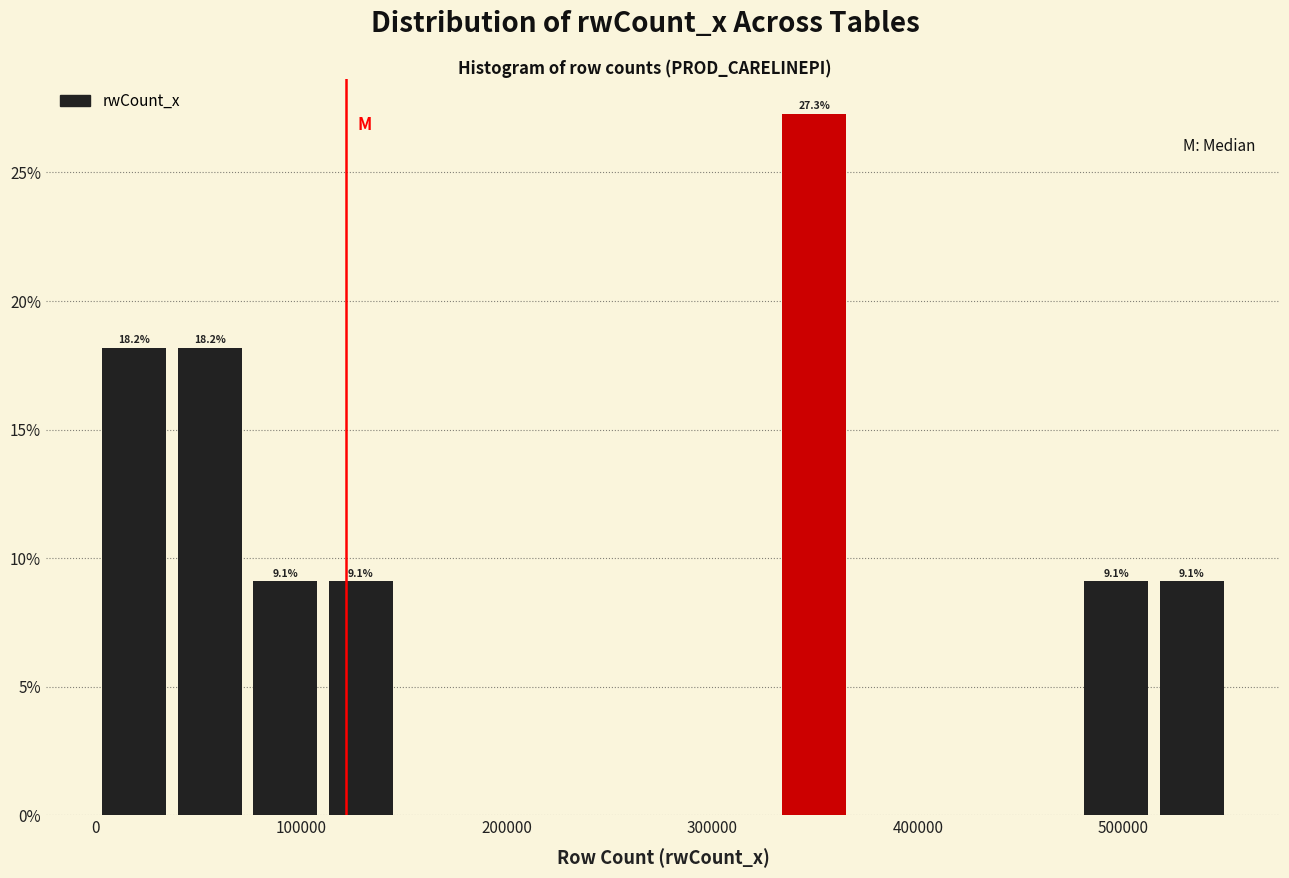

Around what value on the x-axis is the tallest bar? Give the approximate position of its centre, as read against the axis.

350000